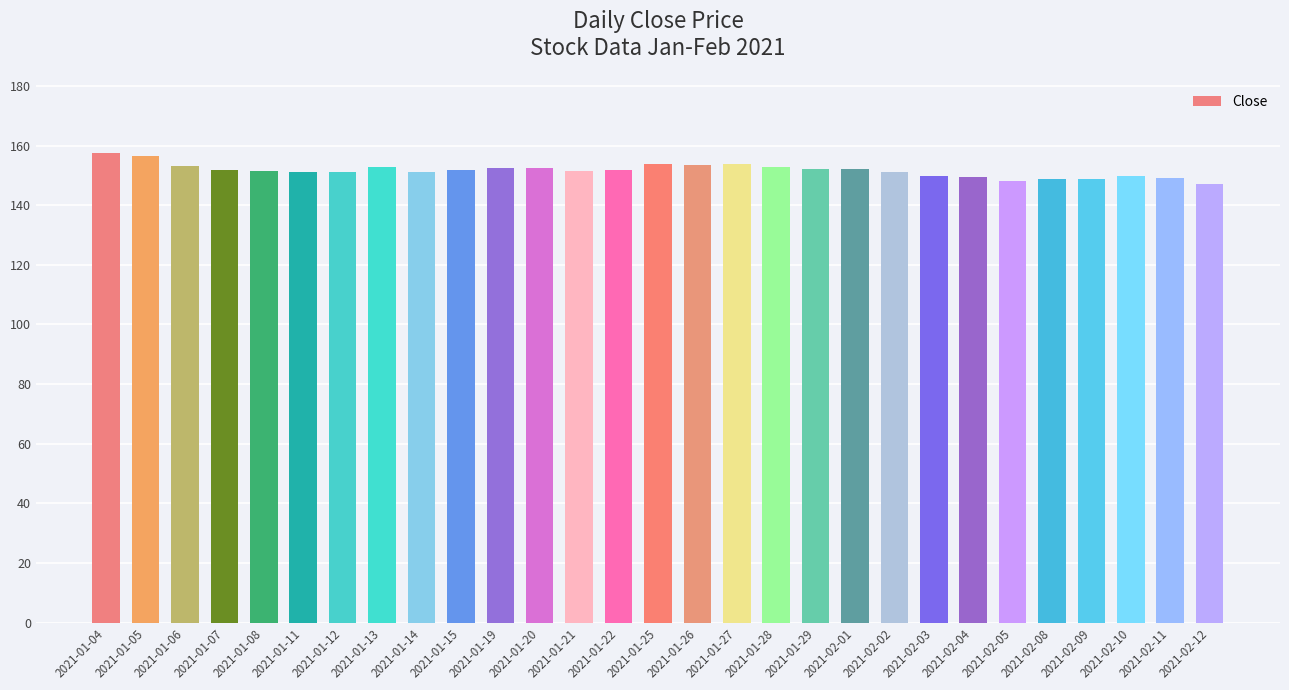

What is the maximum value shown in the chart?

157.5